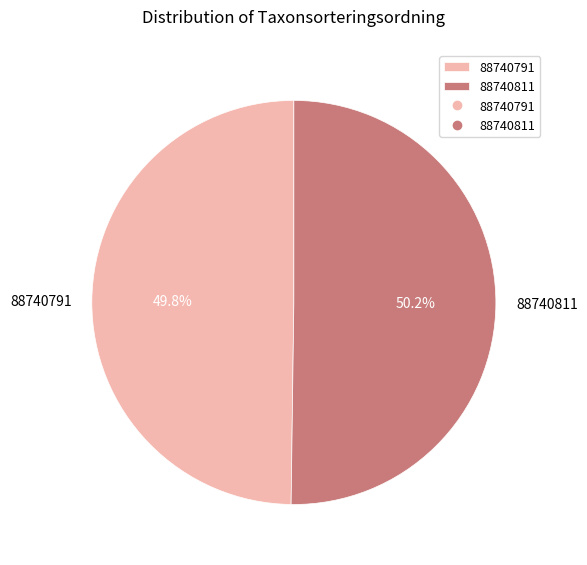

The 88740791 slice represents 42% of the pie. True or false?

False